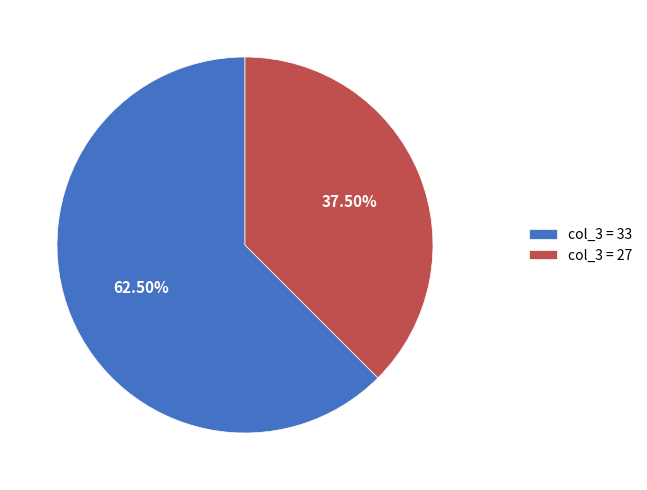

Is the sum of col_3 = 33 and col_3 = 27 greater than half?

Yes